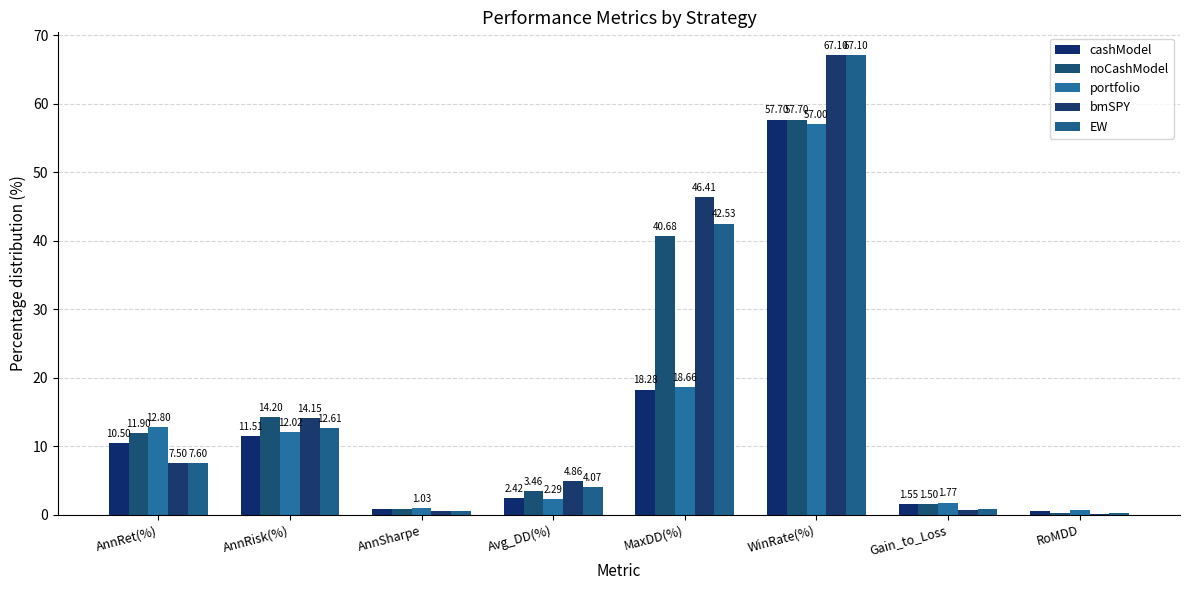

What is the smallest value displayed?

0.2